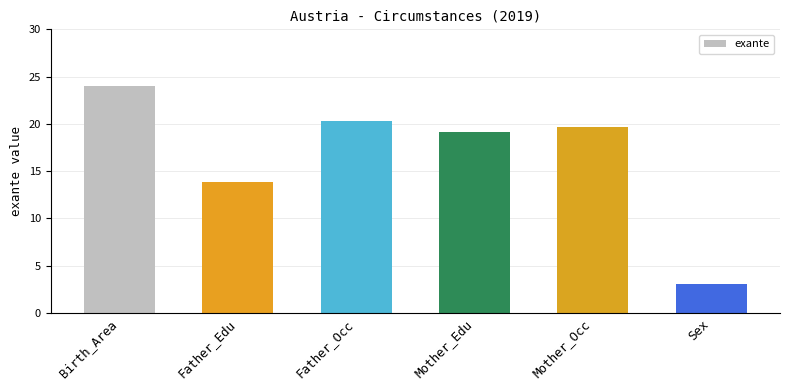

Reading right to left, list all the values displayed in this chart.

3.0	19.7	19.1	20.3	13.8	24.0